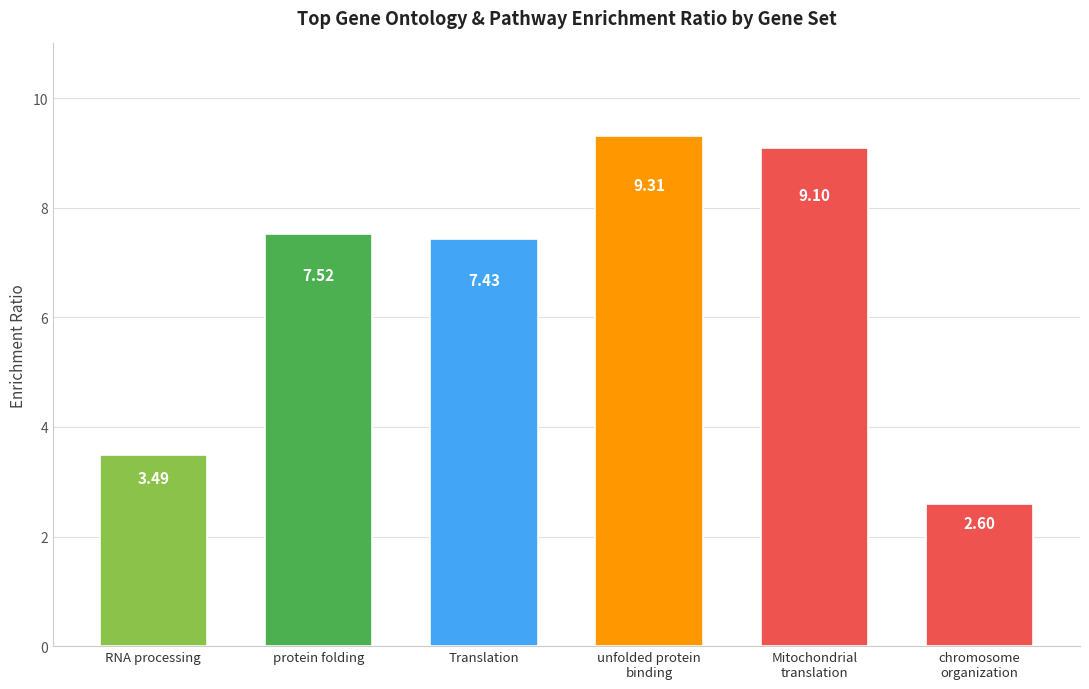

What is the label of the 2nd bar from the right?

Mitochondrial
translation